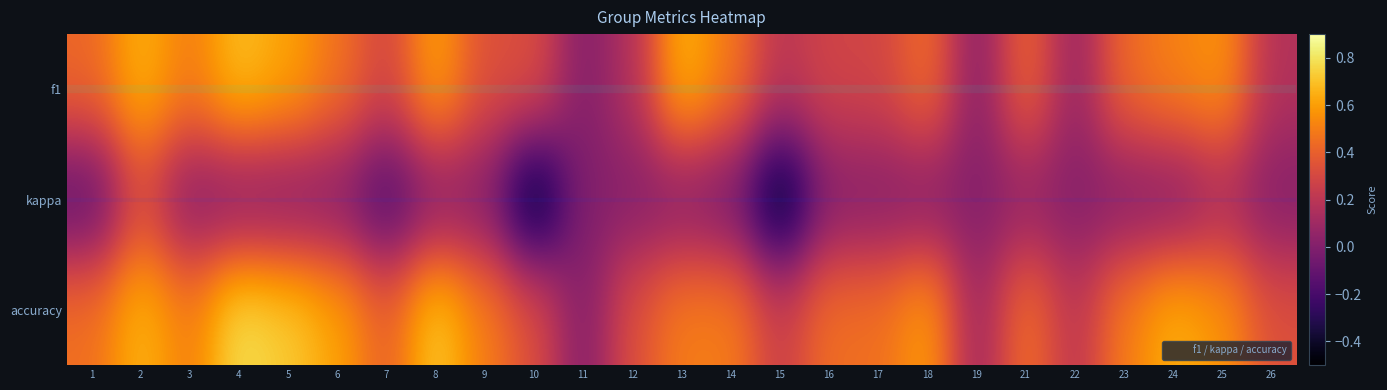

Which category has the lowest value across all series?

10